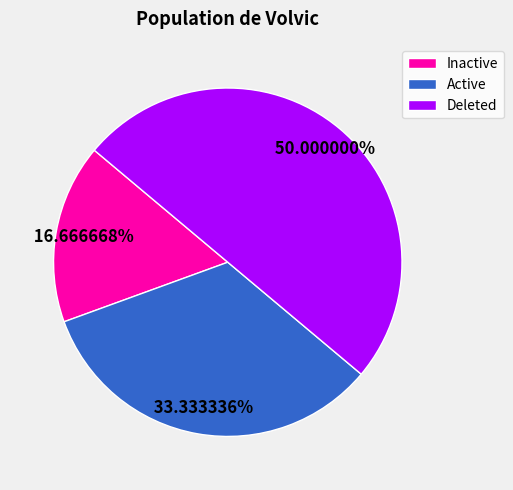

Is Inactive the majority of the pie?

No